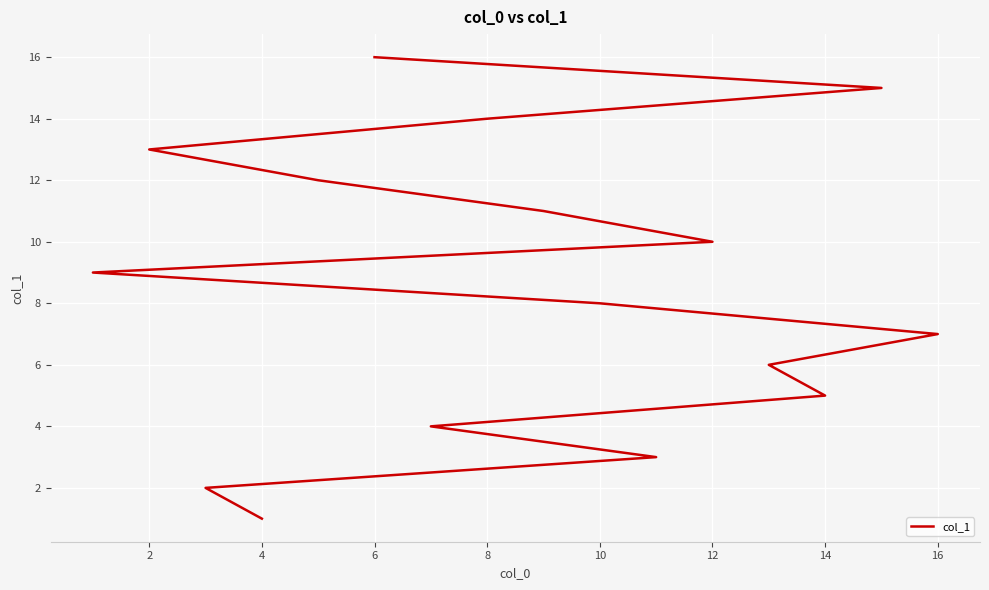

Count the number of categories in the chart.

16